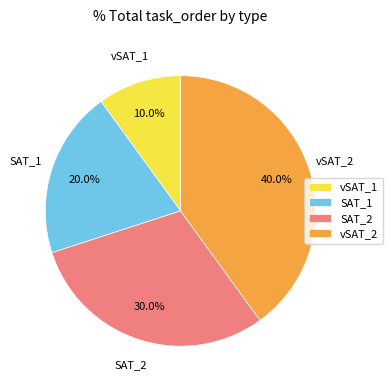

Does SAT_1 represent more than half of the total?

No